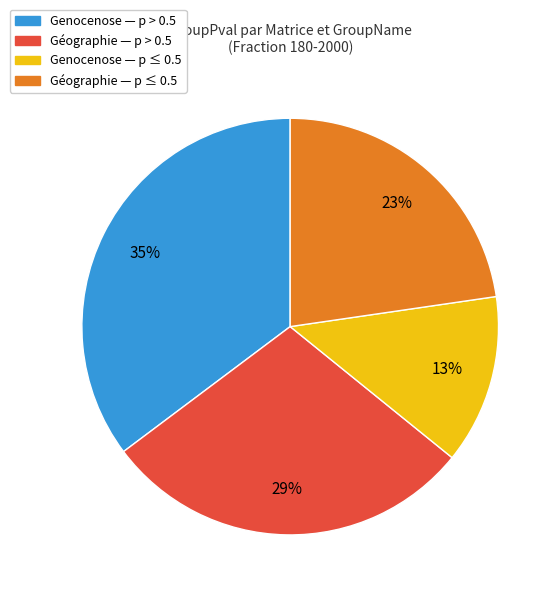

What percentage is the Géographie — p > 0.5 slice, to the nearest percent?

29%